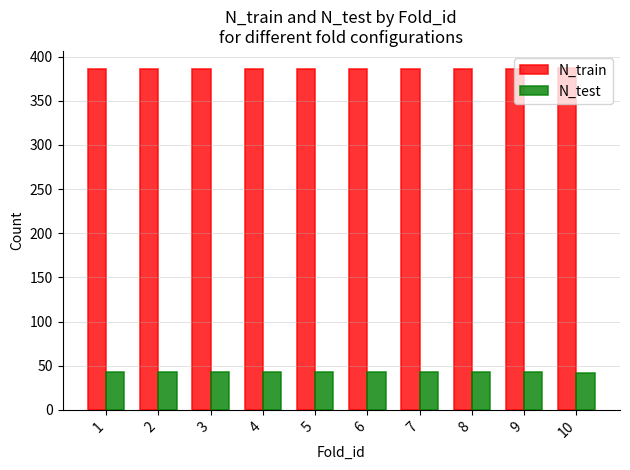

The N_train series shows 255 at 5. True or false?

False